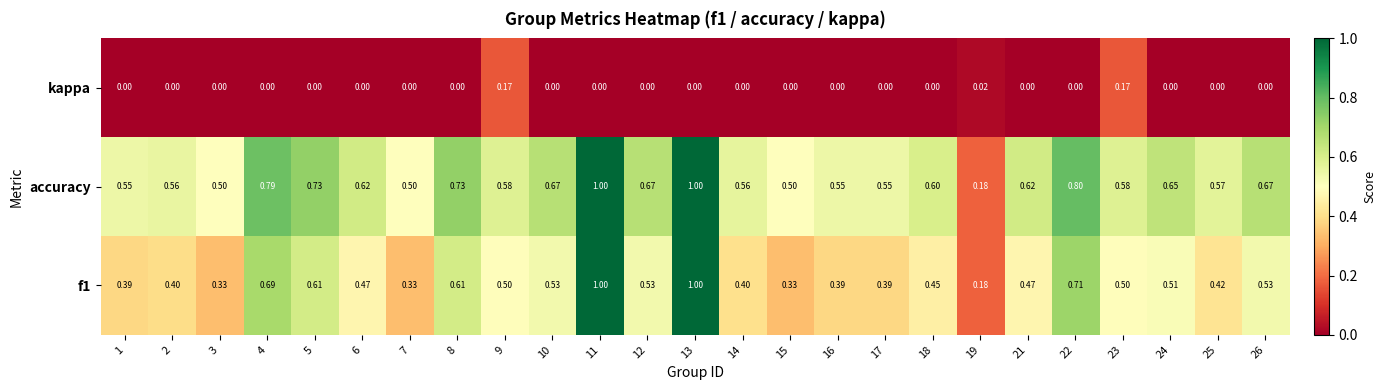

Between 1 and 19, which series saw the biggest shift?

accuracy